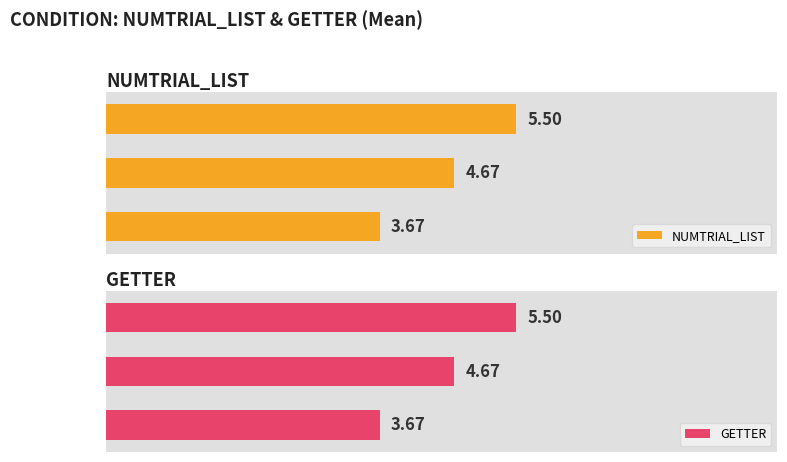

Between 1 and 0, which is larger?

1